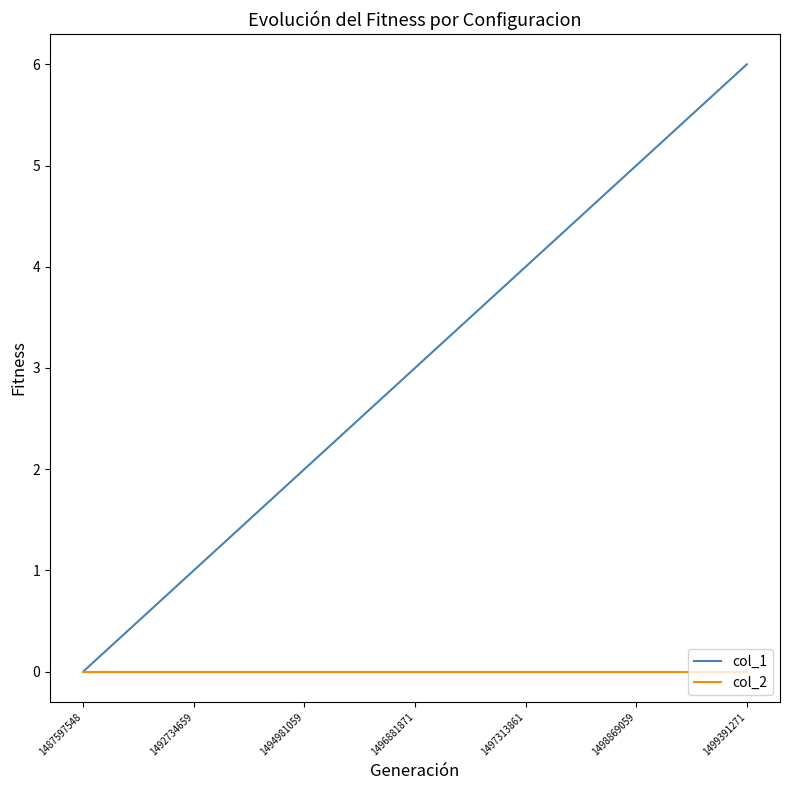

How many lines are shown in the chart?

2